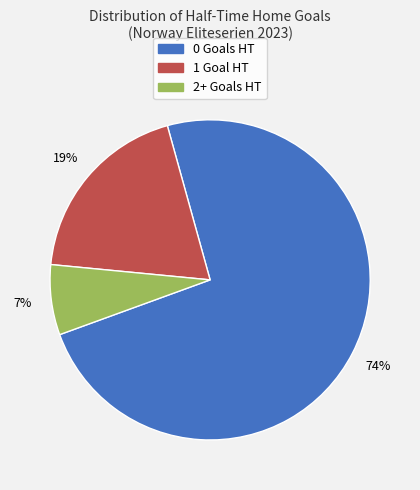

How many segments does this pie chart have?

3